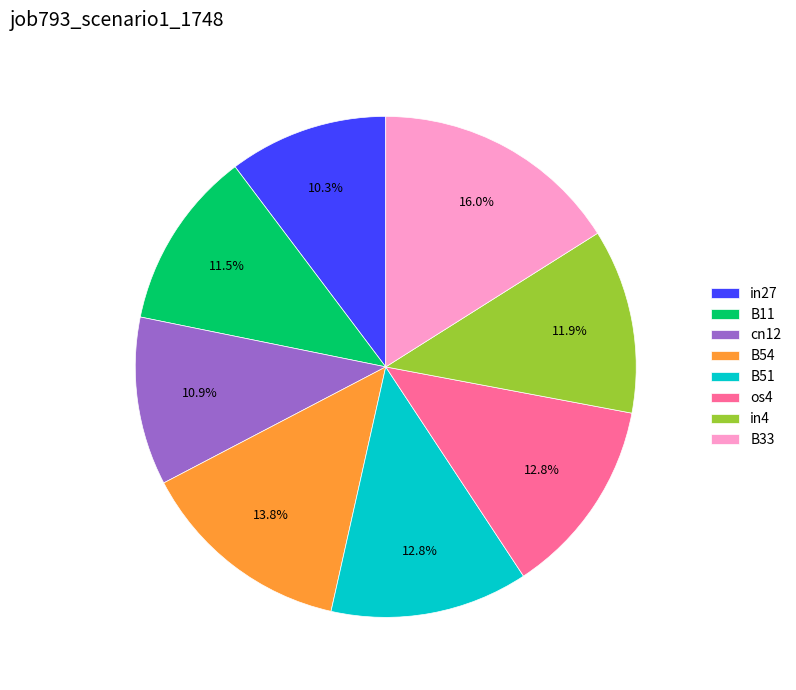

The in27 slice represents 4% of the pie. True or false?

False